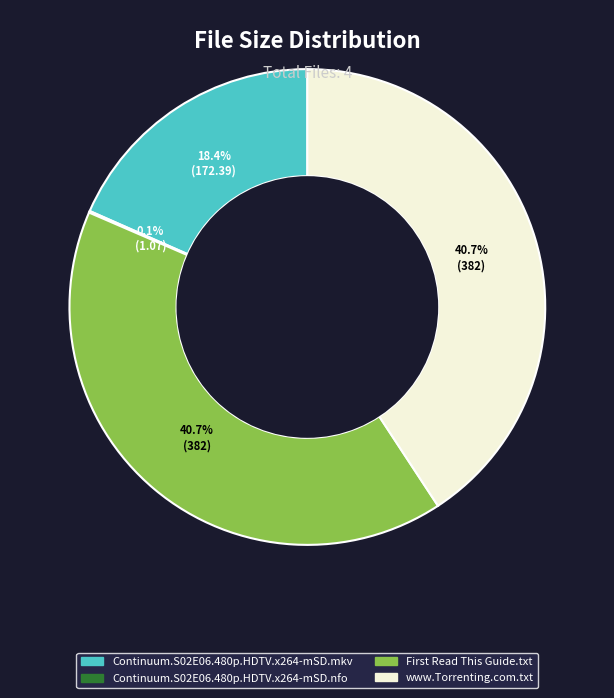

Does any single category account for the majority?

No